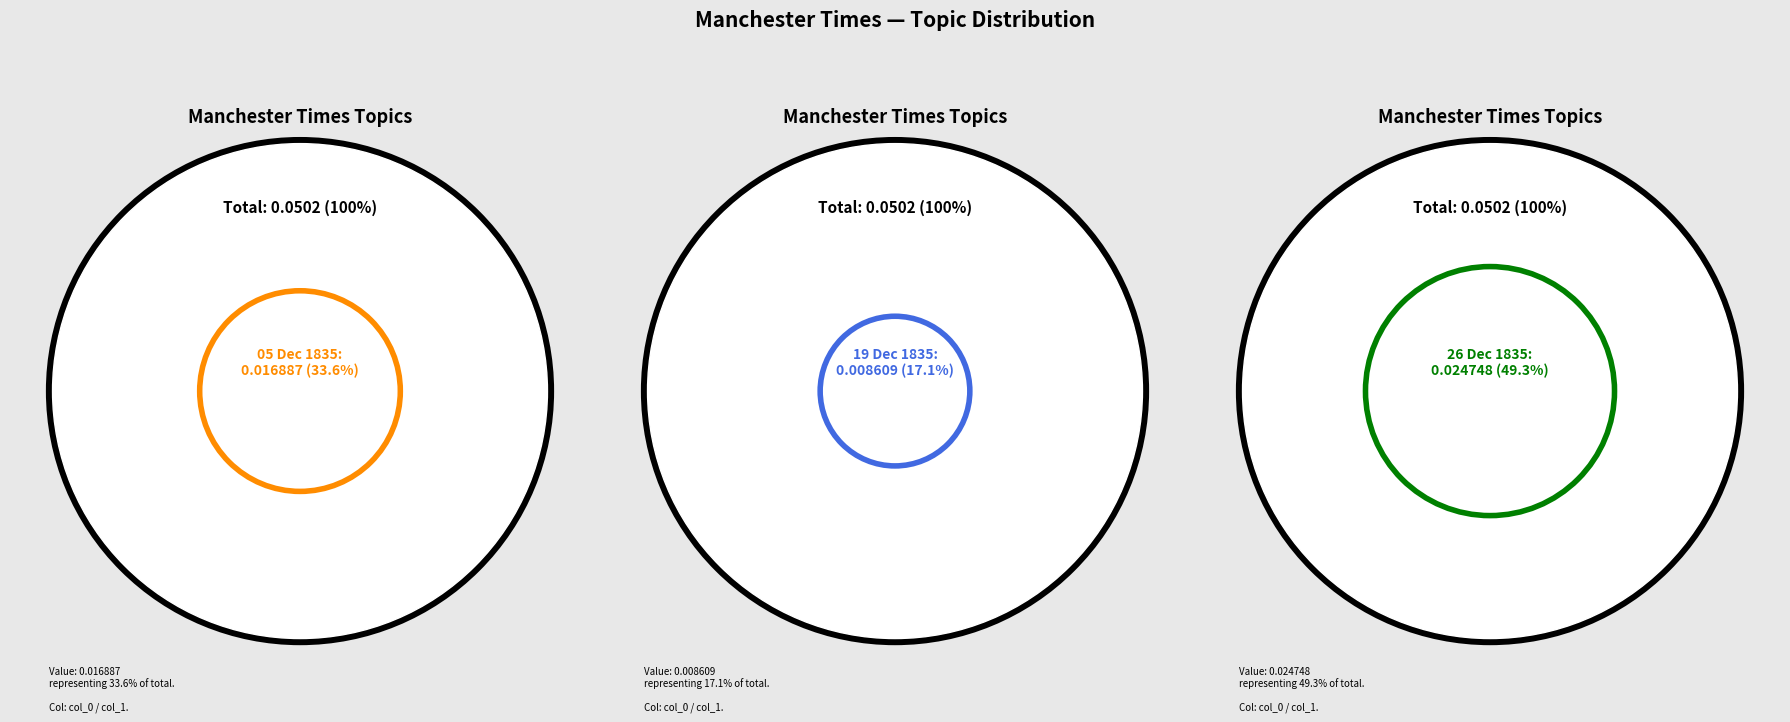

To the nearest percent, what is the difference between the largest and smallest slice percentages?

32%